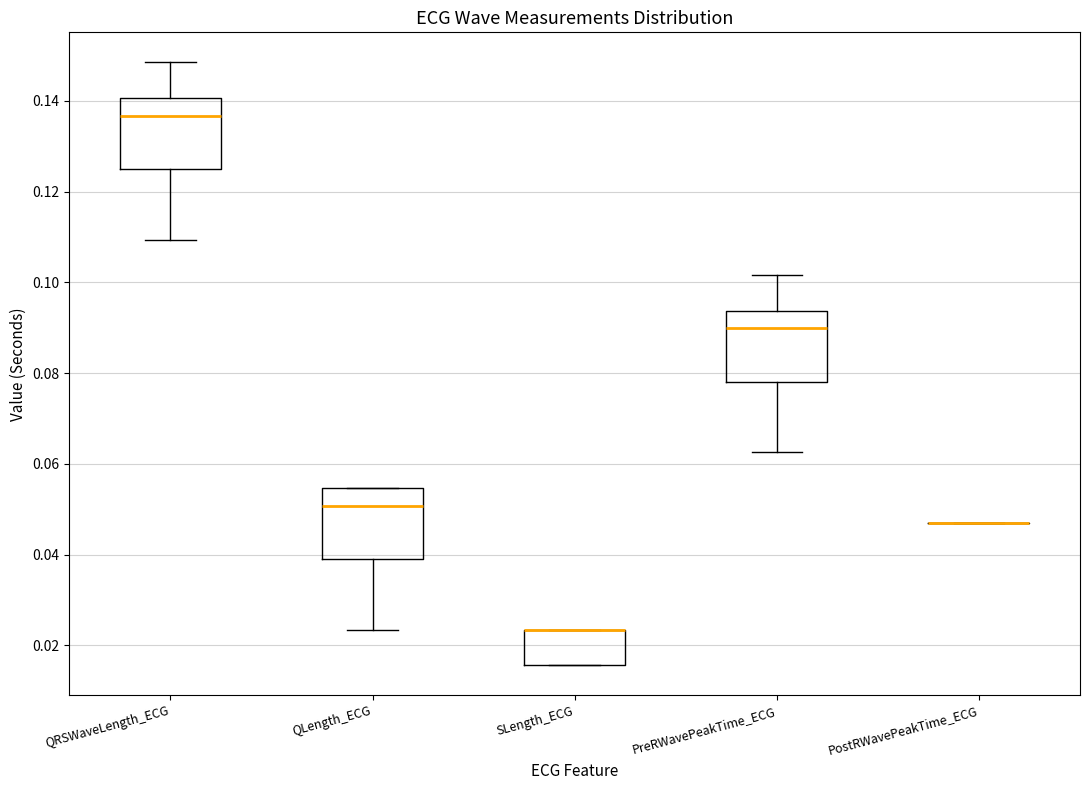

Reading left to right, transcribe this box plot: for each box, give where its median line is, the range the box spans, and where its two whiskers end, as read against the y-axis. The values are not printed on the chart, so give them approximately, as read against the axis.

QRSWaveLength_ECG: median 0.136, box 0.126 to 0.140, whiskers 0.110 to 0.148
QLength_ECG: median 0.050, box 0.040 to 0.054, whiskers 0.024 to 0.054
SLength_ECG: median 0.024 (drawn on the box's upper edge), box 0.016 to 0.024, whiskers 0.016 to 0.024
PreRWavePeakTime_ECG: median 0.090, box 0.078 to 0.094, whiskers 0.062 to 0.102
PostRWavePeakTime_ECG: box collapsed to a line at 0.046, whiskers 0.046 to 0.046